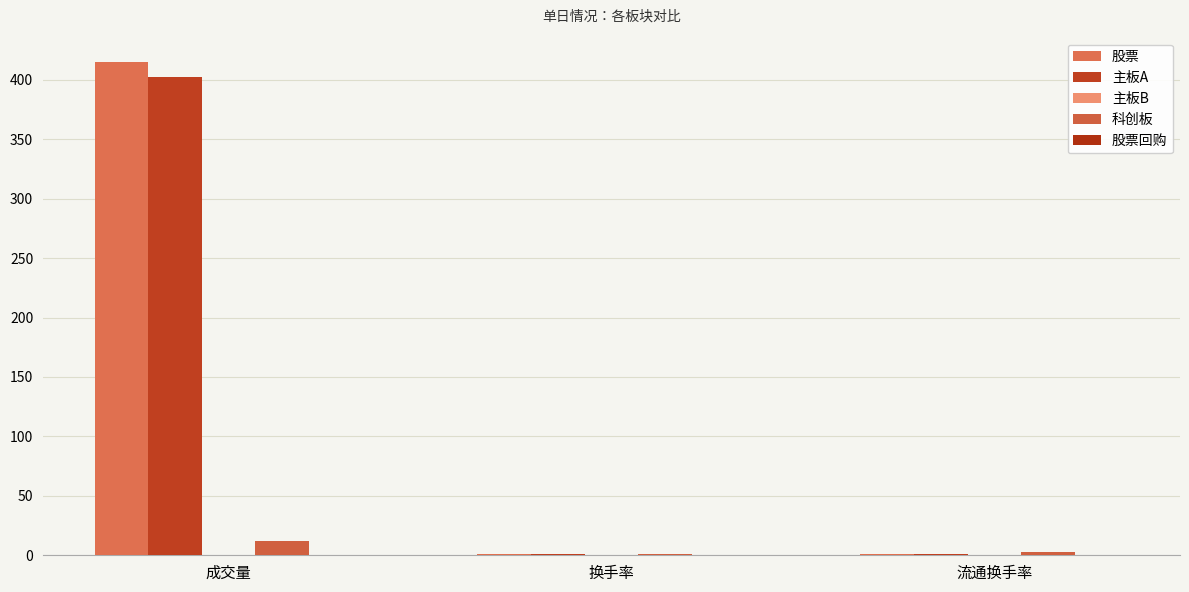

What is the value of the 股票 bar at the 1st from the left?

414.8